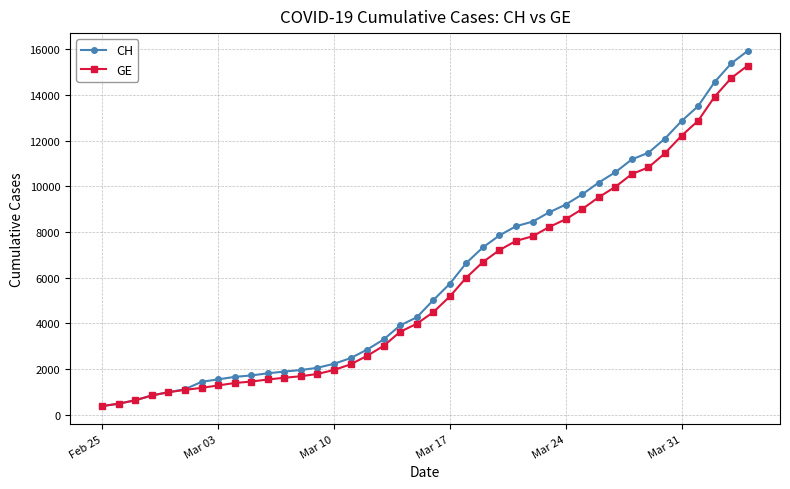

What is the difference between the maximum and minimum values in the CH series?

15551